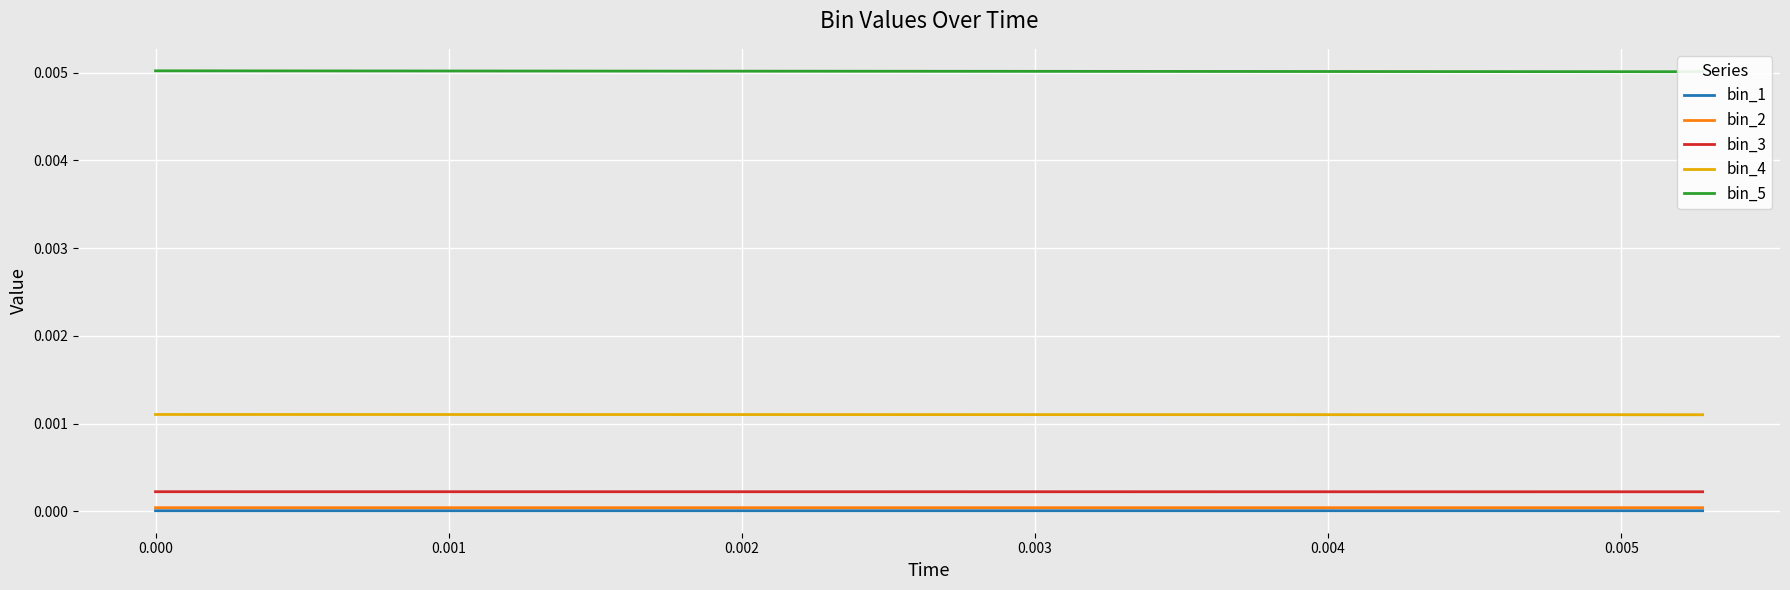

True or false: bin_3 and bin_4 intersect in this chart.

False